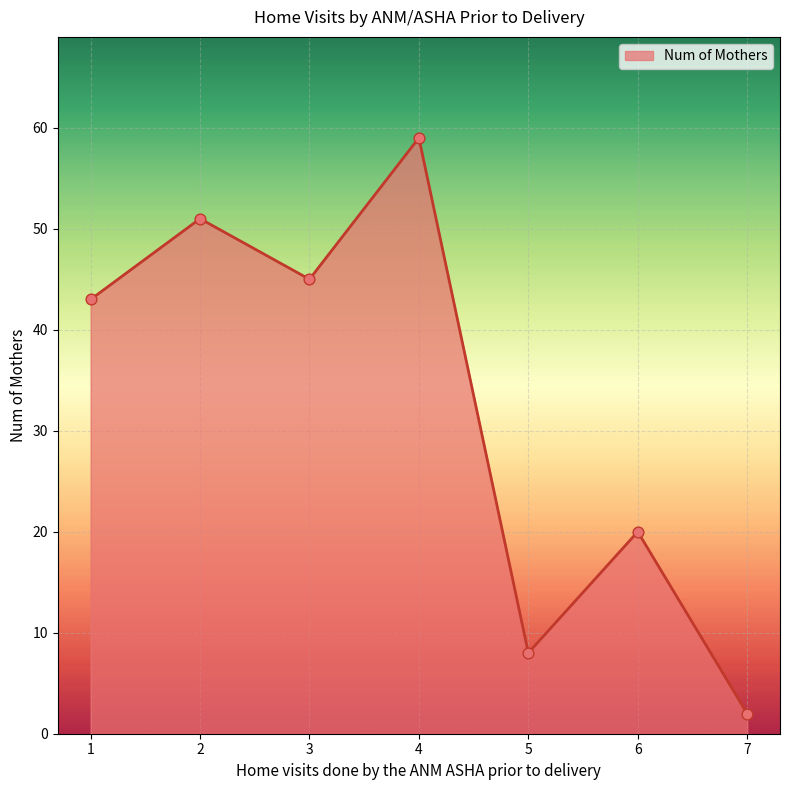

What is the ratio of the value at 2 to the value at 3?

1.1